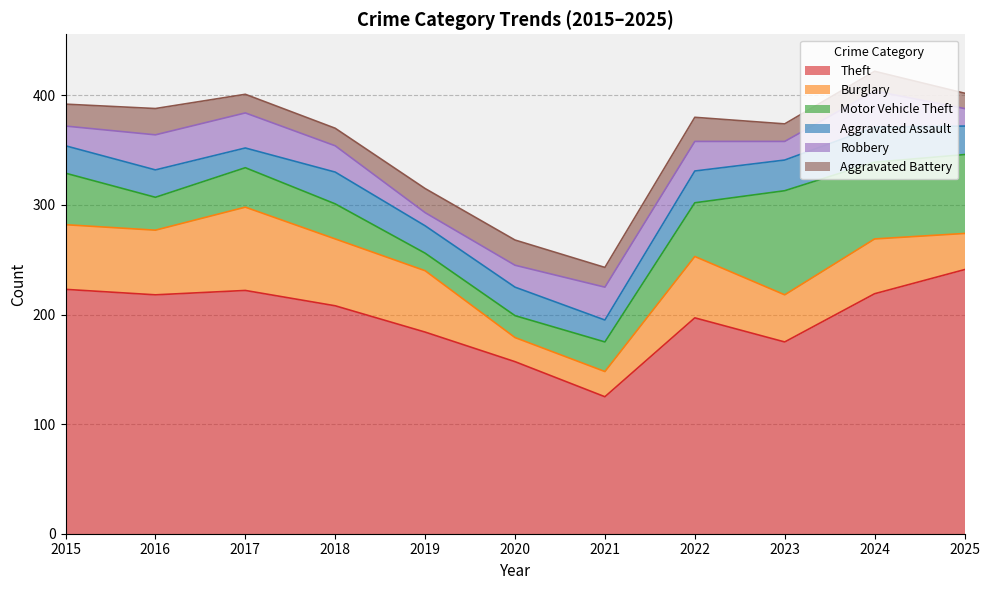

How many distinct data groups are displayed?

6